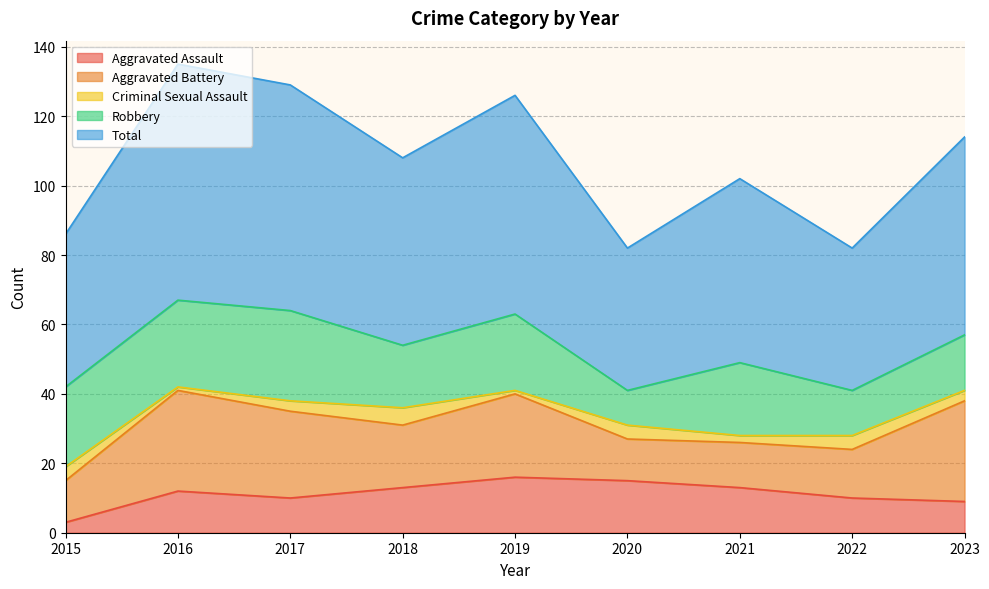

Which series has the largest total across all categories?

Total